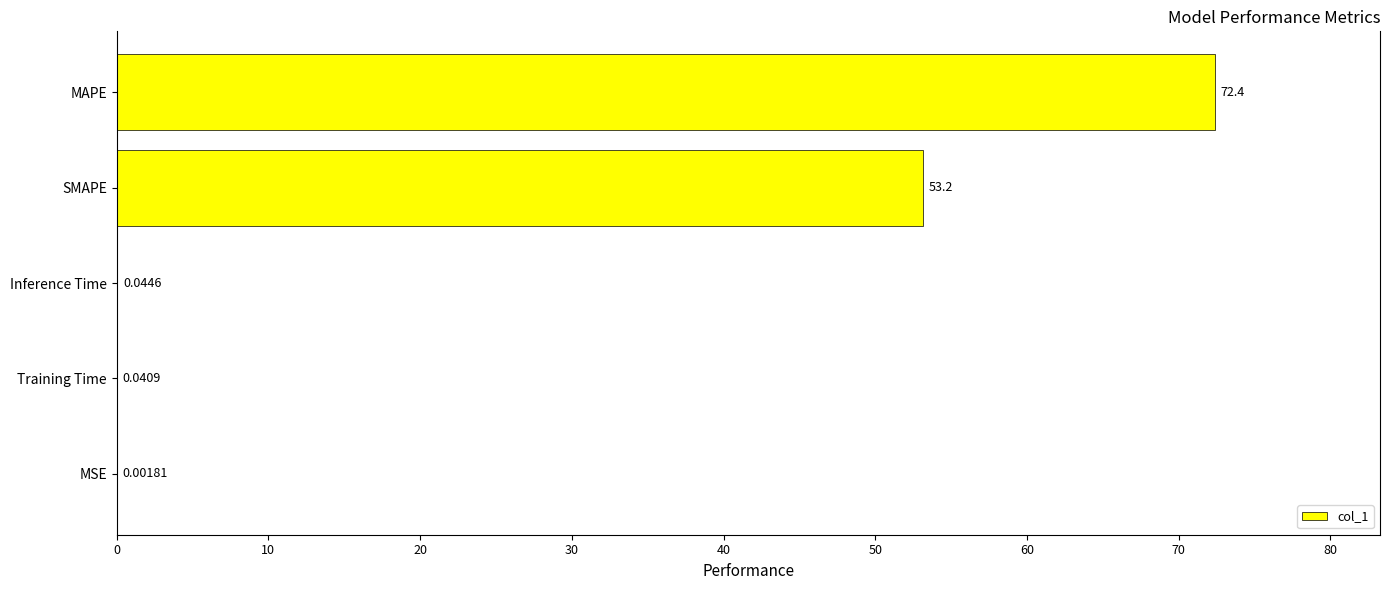

What is the sum of the values at MAPE and MSE?

72.4